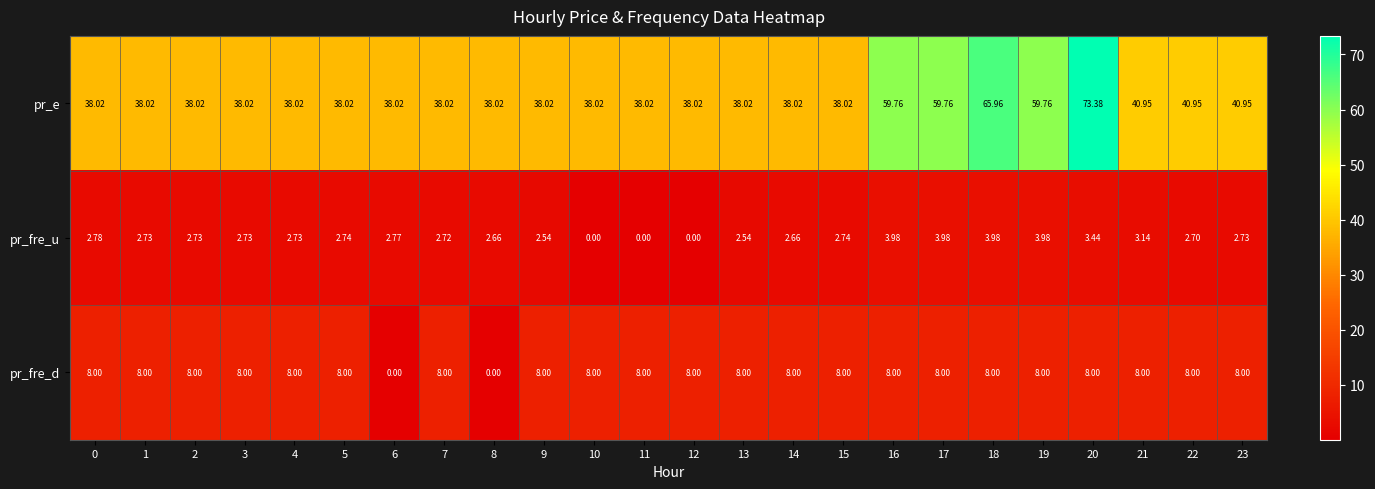

Between 11 and 17, which series saw the biggest shift?

pr_e